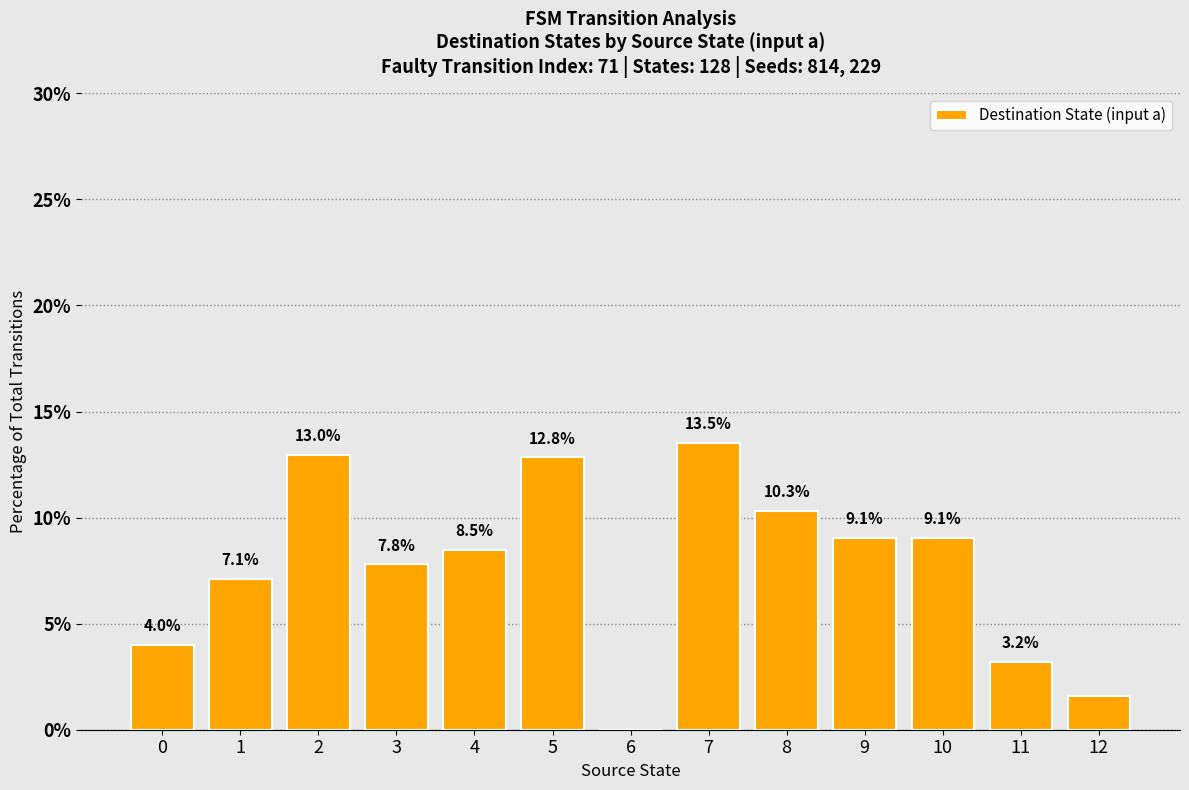

Where is the data nearest to the value 6?

1